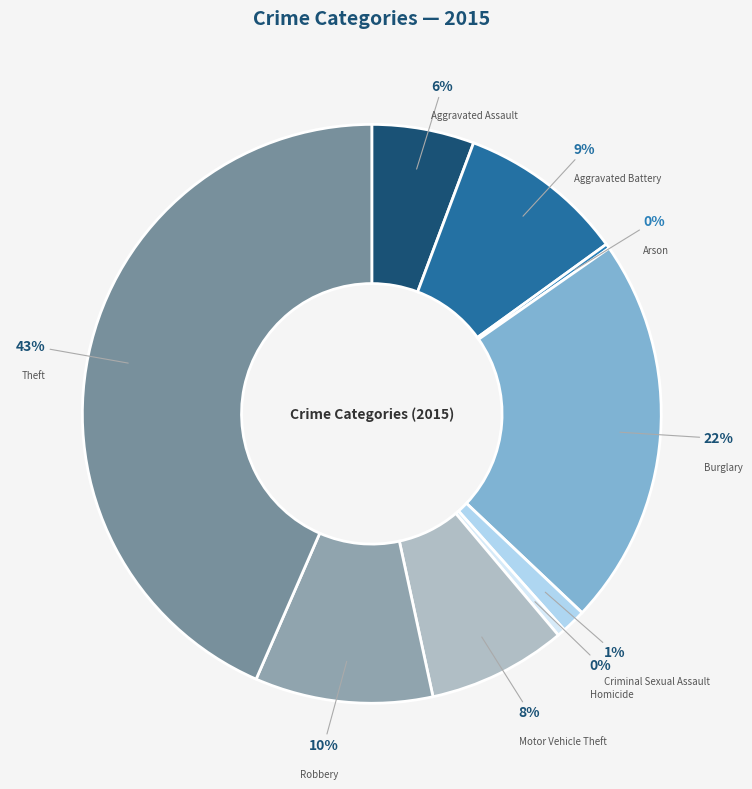

Rank the categories by value from lowest to highest.

Arson, Homicide, Criminal Sexual Assault, Aggravated Assault, Motor Vehicle Theft, Aggravated Battery, Robbery, Burglary, Theft